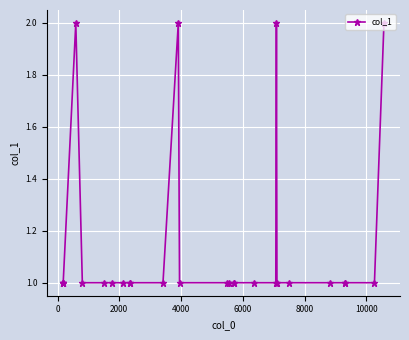

What is the sum of all values?

32